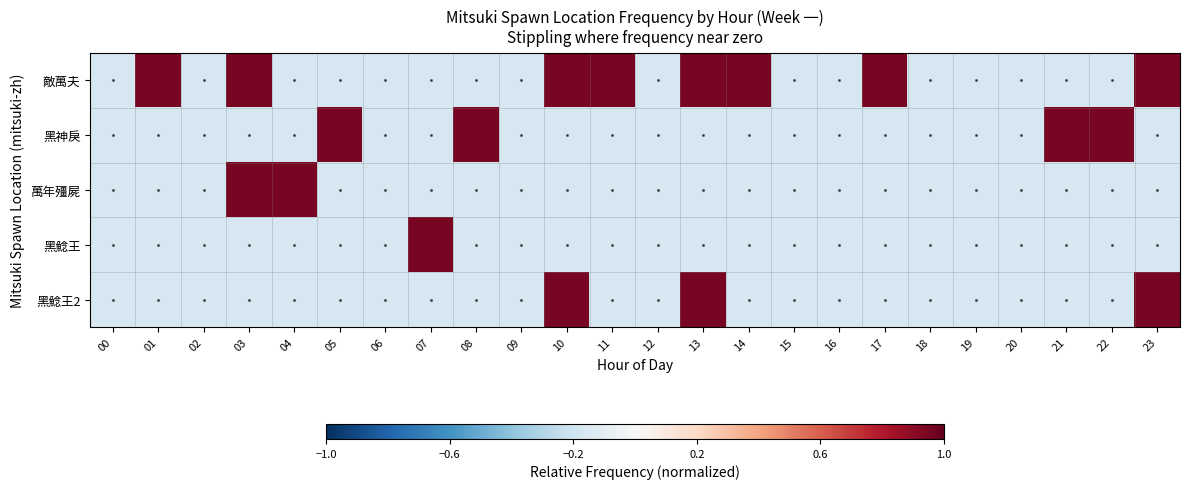

Which category has the highest value across all series?

01